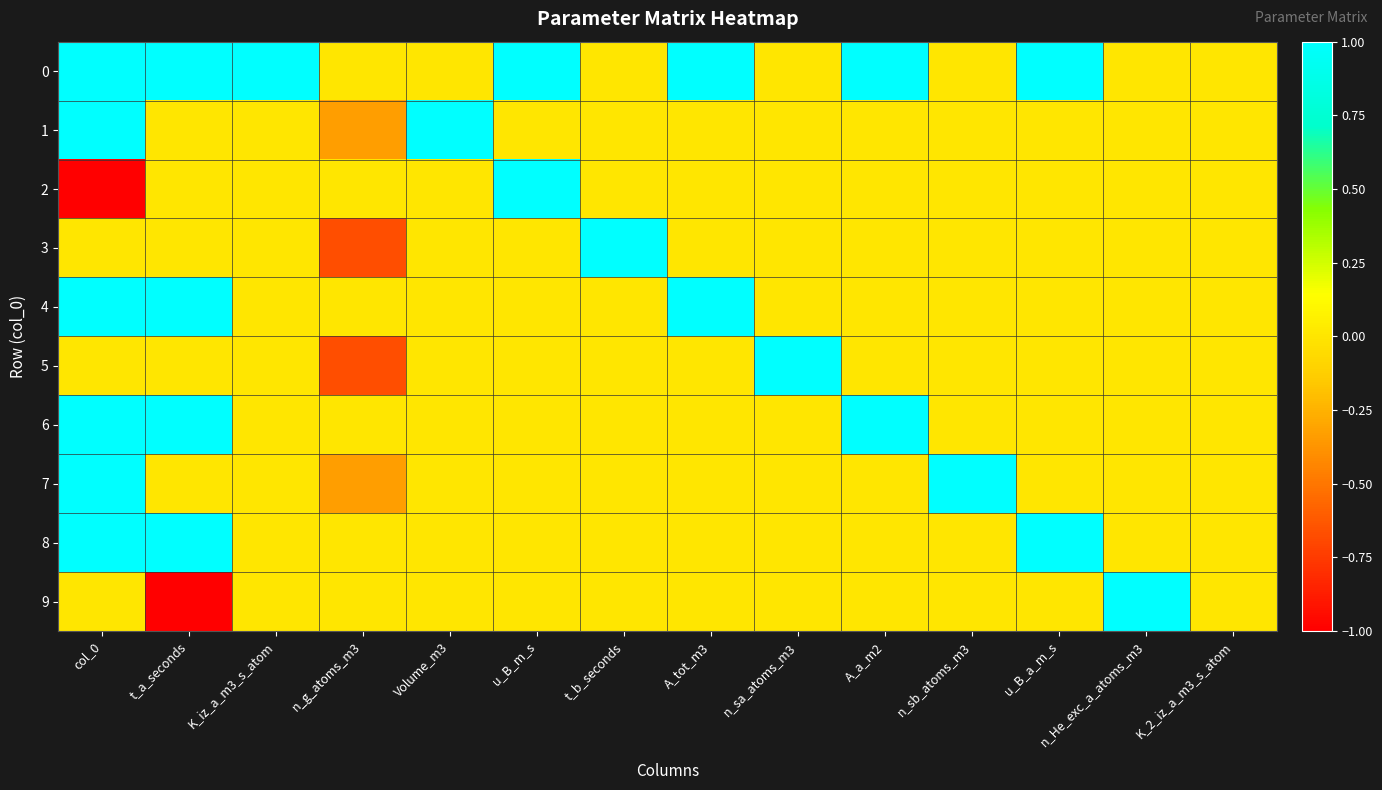

Reading left to right, extract all data points from this chart.

0: col_0=1.0	t_a_seconds=1.0	K_iz_a_m3_s_atom=1.0	n_g_atoms_m3=0.0	Volume_m3=0.0	u_B_m_s=1.0	t_b_seconds=0.0	A_tot_m3=1.0	n_sa_atoms_m3=0.0	A_a_m2=1.0	n_sb_atoms_m3=0.0	u_B_a_m_s=1.0	n_He_exc_a_atoms_m3=0.0	K_2_iz_a_m3_s_atom=0.0
1: col_0=1.0	t_a_seconds=0.0	K_iz_a_m3_s_atom=0.0	n_g_atoms_m3=-0.3	Volume_m3=1.0	u_B_m_s=0.0	t_b_seconds=0.0	A_tot_m3=0.0	n_sa_atoms_m3=0.0	A_a_m2=0.0	n_sb_atoms_m3=0.0	u_B_a_m_s=0.0	n_He_exc_a_atoms_m3=0.0	K_2_iz_a_m3_s_atom=0.0
2: col_0=-1.0	t_a_seconds=0.0	K_iz_a_m3_s_atom=0.0	n_g_atoms_m3=0.0	Volume_m3=0.0	u_B_m_s=1.0	t_b_seconds=0.0	A_tot_m3=0.0	n_sa_atoms_m3=0.0	A_a_m2=0.0	n_sb_atoms_m3=0.0	u_B_a_m_s=0.0	n_He_exc_a_atoms_m3=0.0	K_2_iz_a_m3_s_atom=0.0
3: col_0=0.0	t_a_seconds=0.0	K_iz_a_m3_s_atom=0.0	n_g_atoms_m3=-0.7	Volume_m3=0.0	u_B_m_s=0.0	t_b_seconds=1.0	A_tot_m3=0.0	n_sa_atoms_m3=0.0	A_a_m2=0.0	n_sb_atoms_m3=0.0	u_B_a_m_s=0.0	n_He_exc_a_atoms_m3=0.0	K_2_iz_a_m3_s_atom=0.0
4: col_0=1.0	t_a_seconds=1.0	K_iz_a_m3_s_atom=0.0	n_g_atoms_m3=0.0	Volume_m3=0.0	u_B_m_s=0.0	t_b_seconds=0.0	A_tot_m3=1.0	n_sa_atoms_m3=0.0	A_a_m2=0.0	n_sb_atoms_m3=0.0	u_B_a_m_s=0.0	n_He_exc_a_atoms_m3=0.0	K_2_iz_a_m3_s_atom=0.0
5: col_0=0.0	t_a_seconds=0.0	K_iz_a_m3_s_atom=0.0	n_g_atoms_m3=-0.7	Volume_m3=0.0	u_B_m_s=0.0	t_b_seconds=0.0	A_tot_m3=0.0	n_sa_atoms_m3=1.0	A_a_m2=0.0	n_sb_atoms_m3=0.0	u_B_a_m_s=0.0	n_He_exc_a_atoms_m3=0.0	K_2_iz_a_m3_s_atom=0.0
6: col_0=1.0	t_a_seconds=1.0	K_iz_a_m3_s_atom=0.0	n_g_atoms_m3=0.0	Volume_m3=0.0	u_B_m_s=0.0	t_b_seconds=0.0	A_tot_m3=0.0	n_sa_atoms_m3=0.0	A_a_m2=1.0	n_sb_atoms_m3=0.0	u_B_a_m_s=0.0	n_He_exc_a_atoms_m3=0.0	K_2_iz_a_m3_s_atom=0.0
7: col_0=1.0	t_a_seconds=0.0	K_iz_a_m3_s_atom=0.0	n_g_atoms_m3=-0.3	Volume_m3=0.0	u_B_m_s=0.0	t_b_seconds=0.0	A_tot_m3=0.0	n_sa_atoms_m3=0.0	A_a_m2=0.0	n_sb_atoms_m3=1.0	u_B_a_m_s=0.0	n_He_exc_a_atoms_m3=0.0	K_2_iz_a_m3_s_atom=0.0
8: col_0=1.0	t_a_seconds=1.0	K_iz_a_m3_s_atom=0.0	n_g_atoms_m3=0.0	Volume_m3=0.0	u_B_m_s=0.0	t_b_seconds=0.0	A_tot_m3=0.0	n_sa_atoms_m3=0.0	A_a_m2=0.0	n_sb_atoms_m3=0.0	u_B_a_m_s=1.0	n_He_exc_a_atoms_m3=0.0	K_2_iz_a_m3_s_atom=0.0
9: col_0=0.0	t_a_seconds=-1.0	K_iz_a_m3_s_atom=0.0	n_g_atoms_m3=0.0	Volume_m3=0.0	u_B_m_s=0.0	t_b_seconds=0.0	A_tot_m3=0.0	n_sa_atoms_m3=0.0	A_a_m2=0.0	n_sb_atoms_m3=0.0	u_B_a_m_s=0.0	n_He_exc_a_atoms_m3=1.0	K_2_iz_a_m3_s_atom=0.0